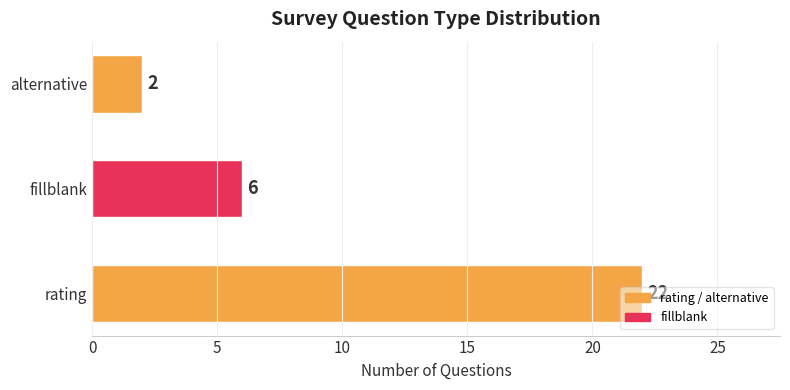

What is the average value?

10